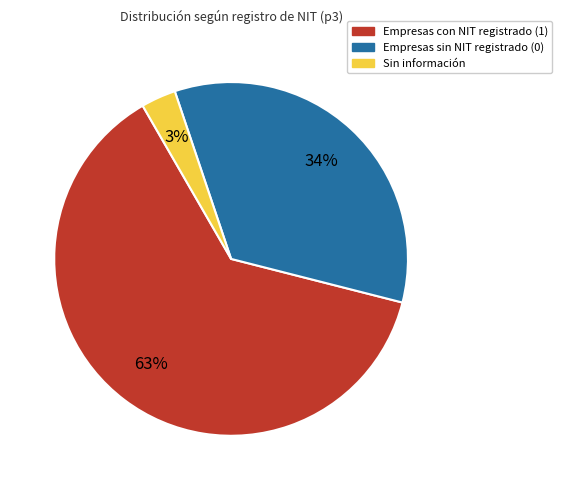

True or false: Sin información accounts for 3% of the total.

True